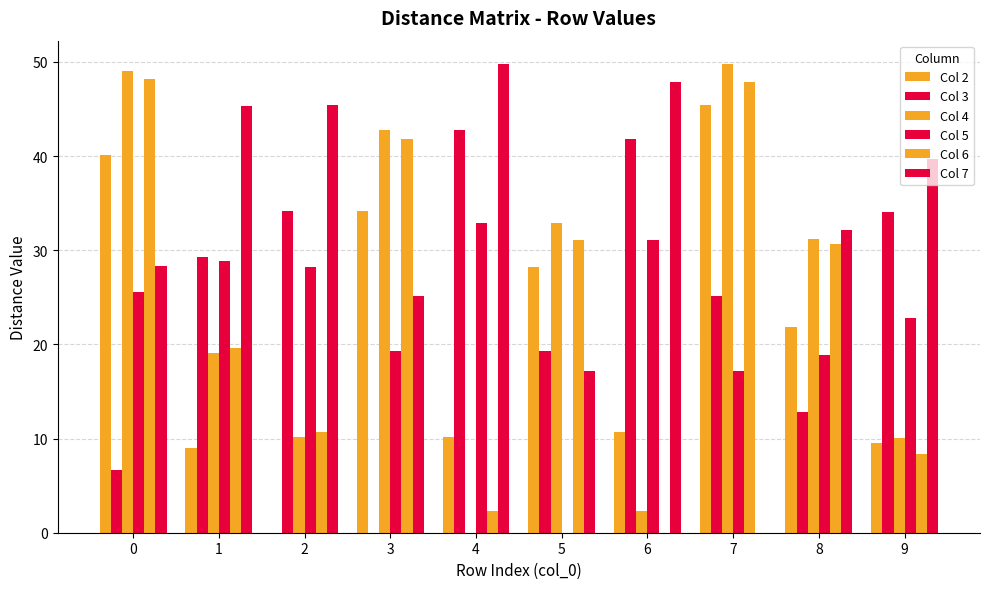

How many data points in Col 4 are above 31?

5